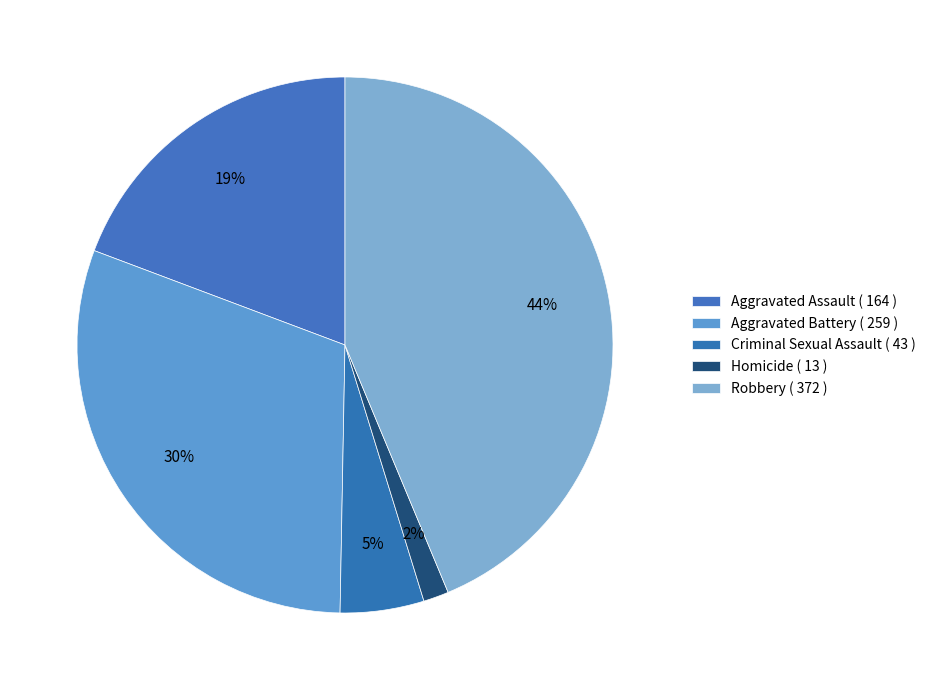

How many slices are in this pie chart?

5